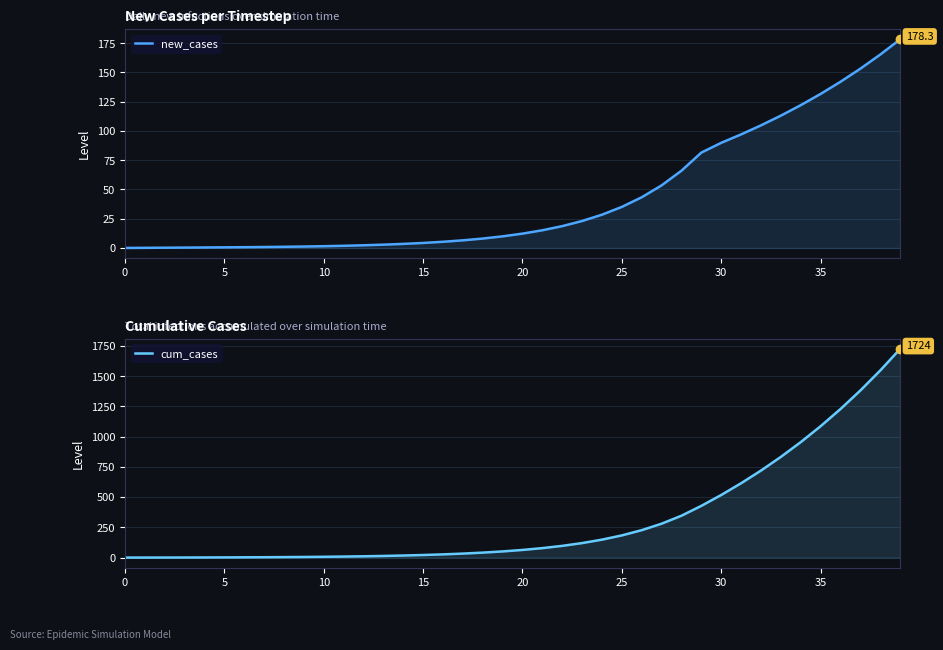

Which series has the largest total across all categories?

cum_cases